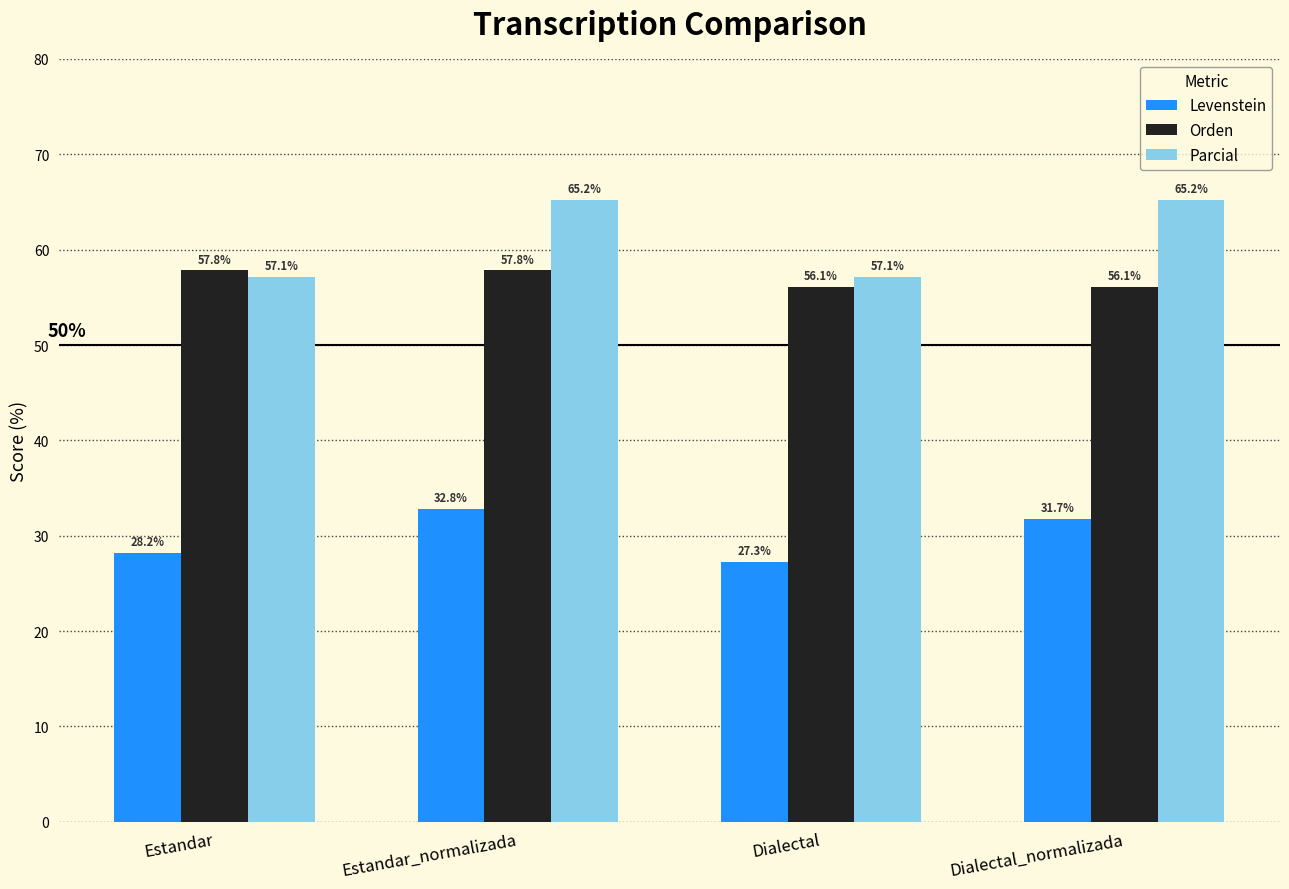

Reading right to left, extract all data points from this chart.

Levenstein: 31.7	27.3	32.8	28.2
Orden: 56.1	56.1	57.8	57.8
Parcial: 65.2	57.1	65.2	57.1